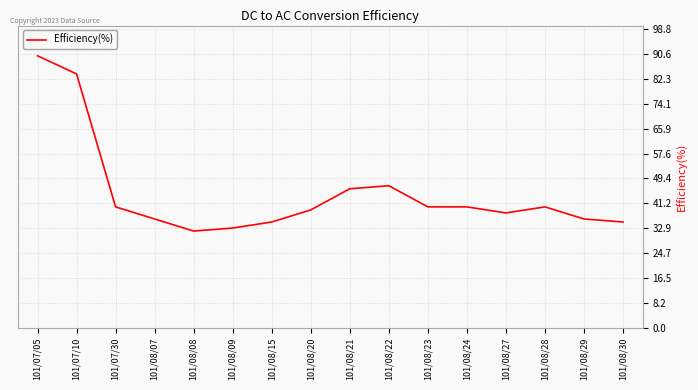

Which label corresponds to the smallest value in the chart?

101/08/08